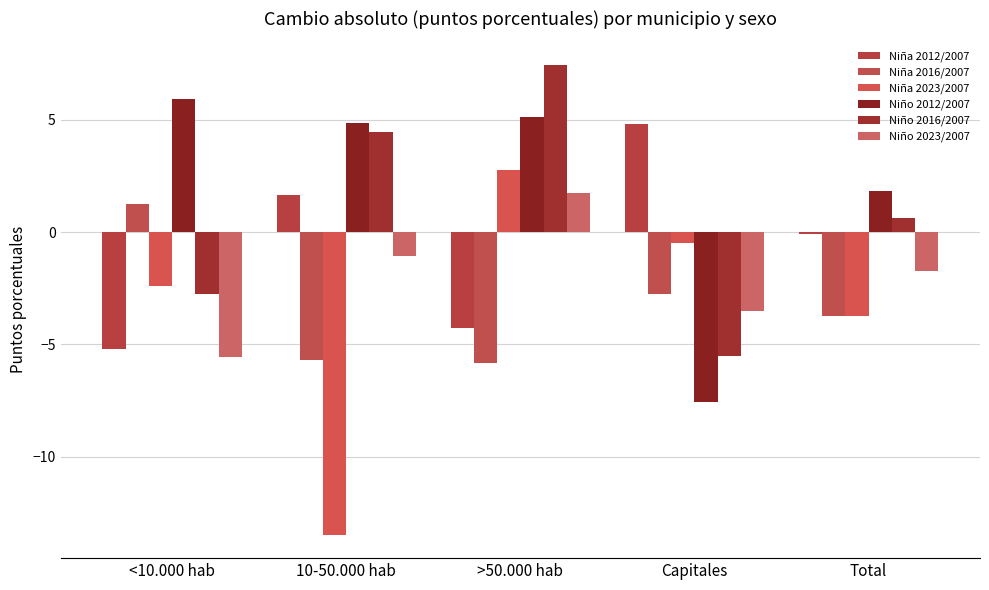

Reading left to right, transcribe all the data shown in this chart.

Niña 2012/2007: -5.2	1.6	-4.3	4.8	-0.1
Niña 2016/2007: 1.3	-5.7	-5.8	-2.7	-3.7
Niña 2023/2007: -2.4	-13.5	2.8	-0.5	-3.8
Niño 2012/2007: 5.9	4.8	5.1	-7.6	1.9
Niño 2016/2007: -2.8	4.5	7.5	-5.5	0.6
Niño 2023/2007: -5.6	-1.1	1.7	-3.5	-1.7